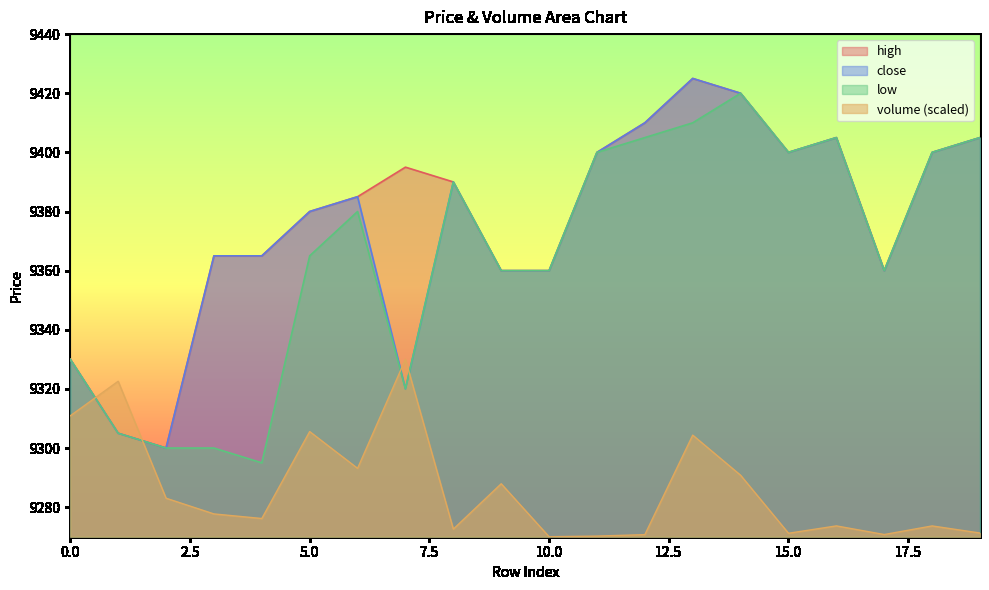

Is the value of high at 9 greater than the value of low at 13?

No